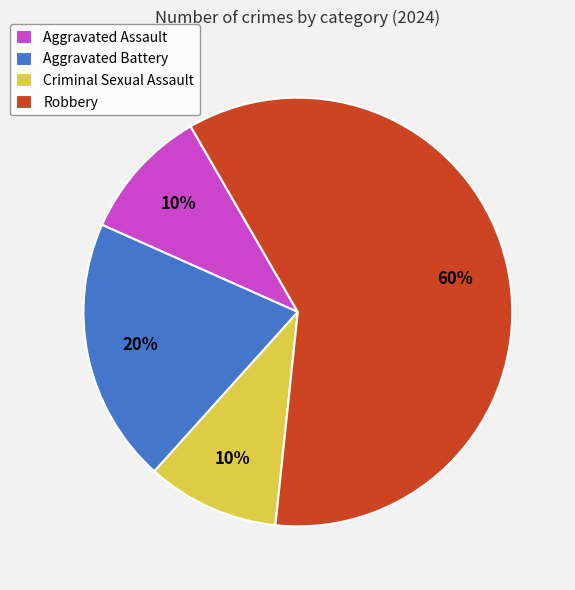

To the nearest percent, what portion does Aggravated Battery represent?

20%